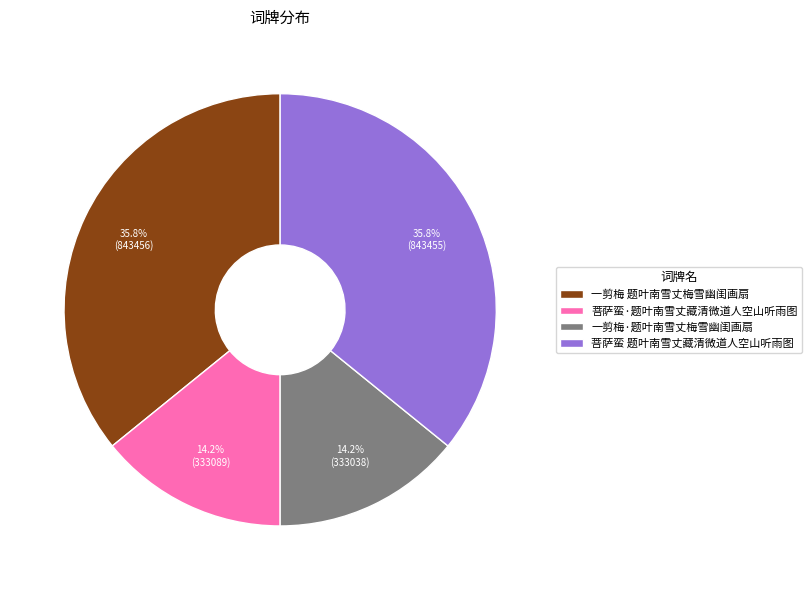

Is there a majority slice in this chart?

No